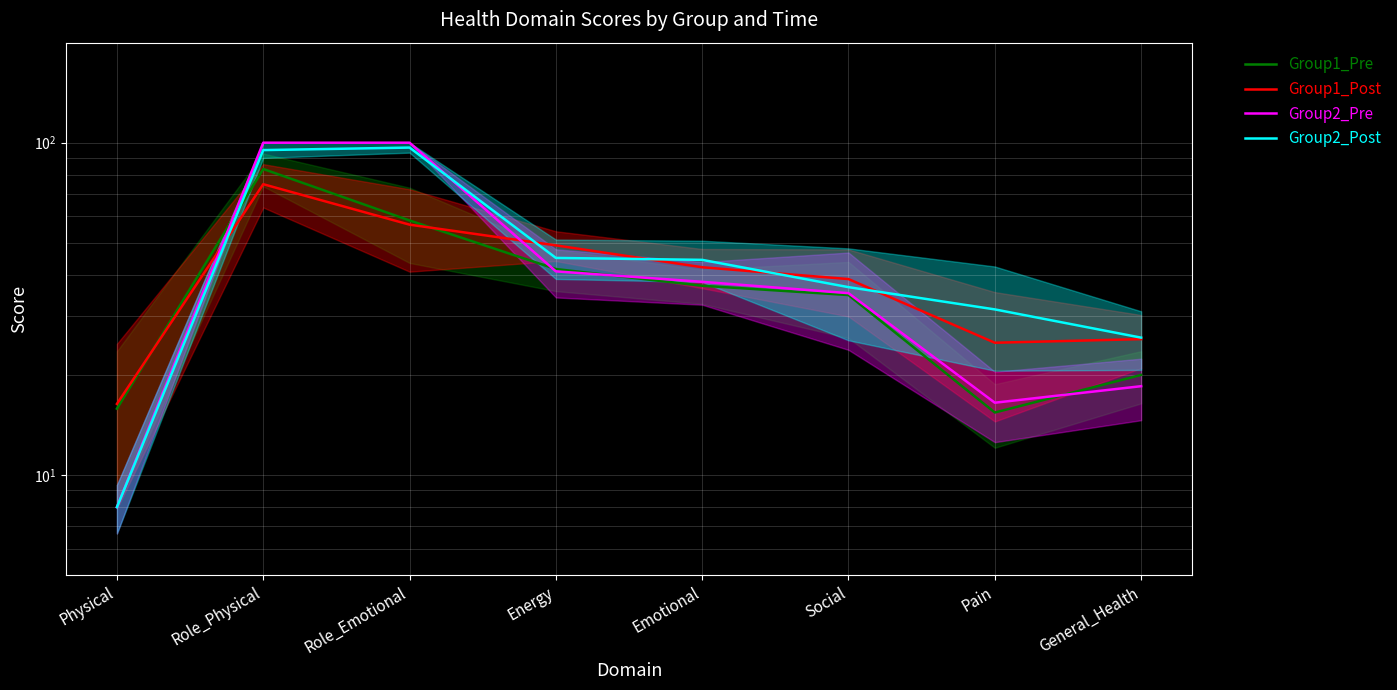

Rank the series by their maximum value, from lowest to highest.

Group1_Post, Group1_Pre, Group2_Post, Group2_Pre